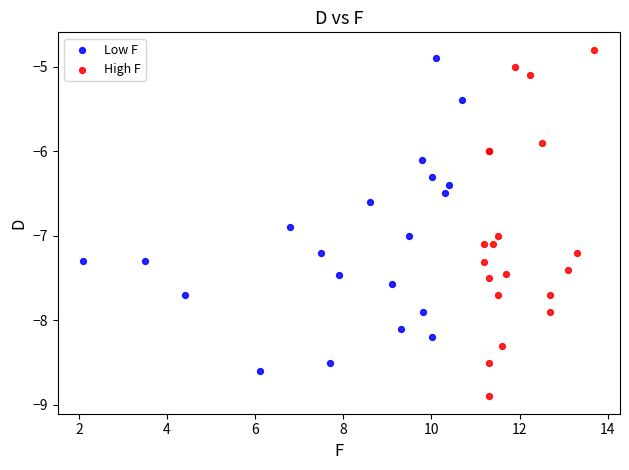

Which series reaches the minimum Y coordinate?

High F